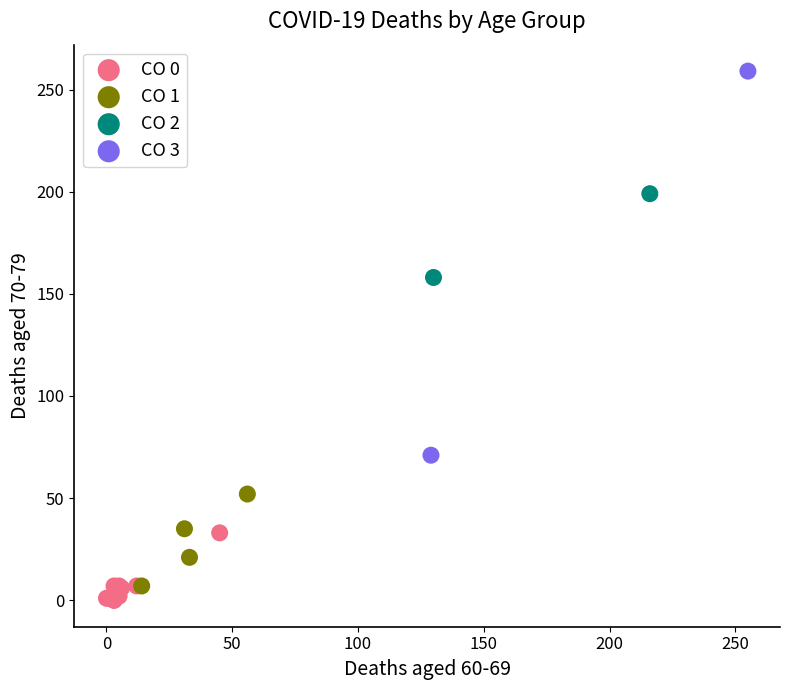

What are all the series names shown in the legend?

CO 0, CO 1, CO 2, CO 3